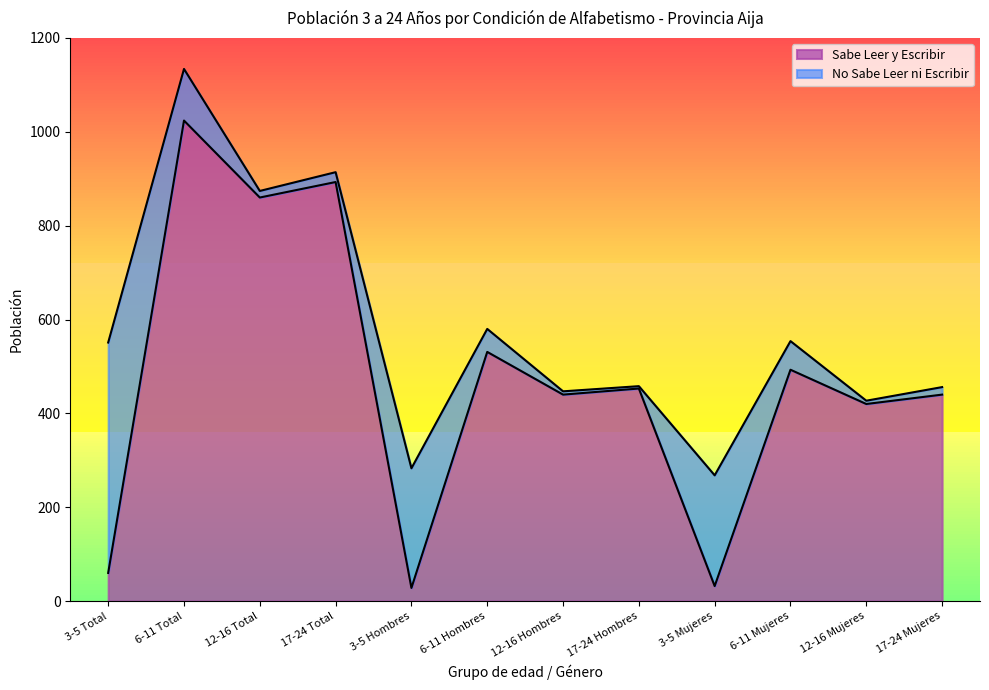

True or false: the data shows 453 at 17-24 Hombres.

True